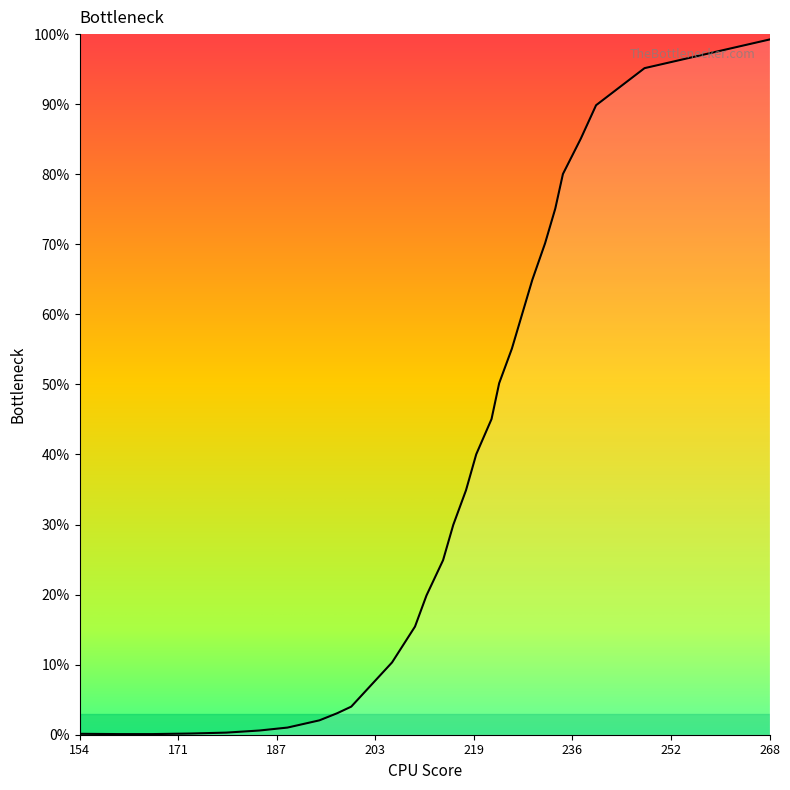

True or false: the data has more than 1 interior local peaks.

False